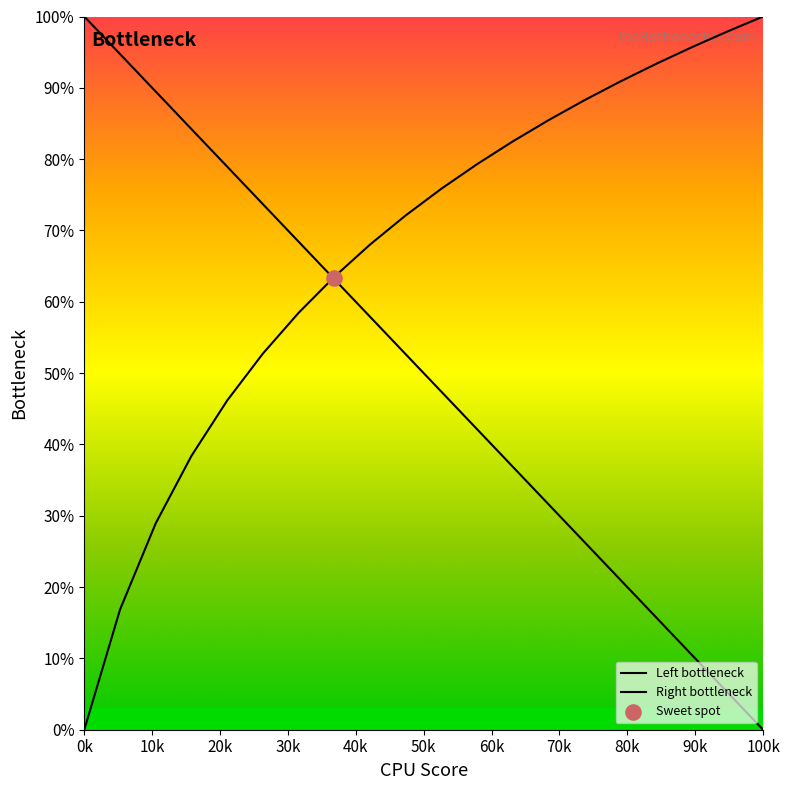

Which series has the largest Y range (max minus min)?

Left bottleneck